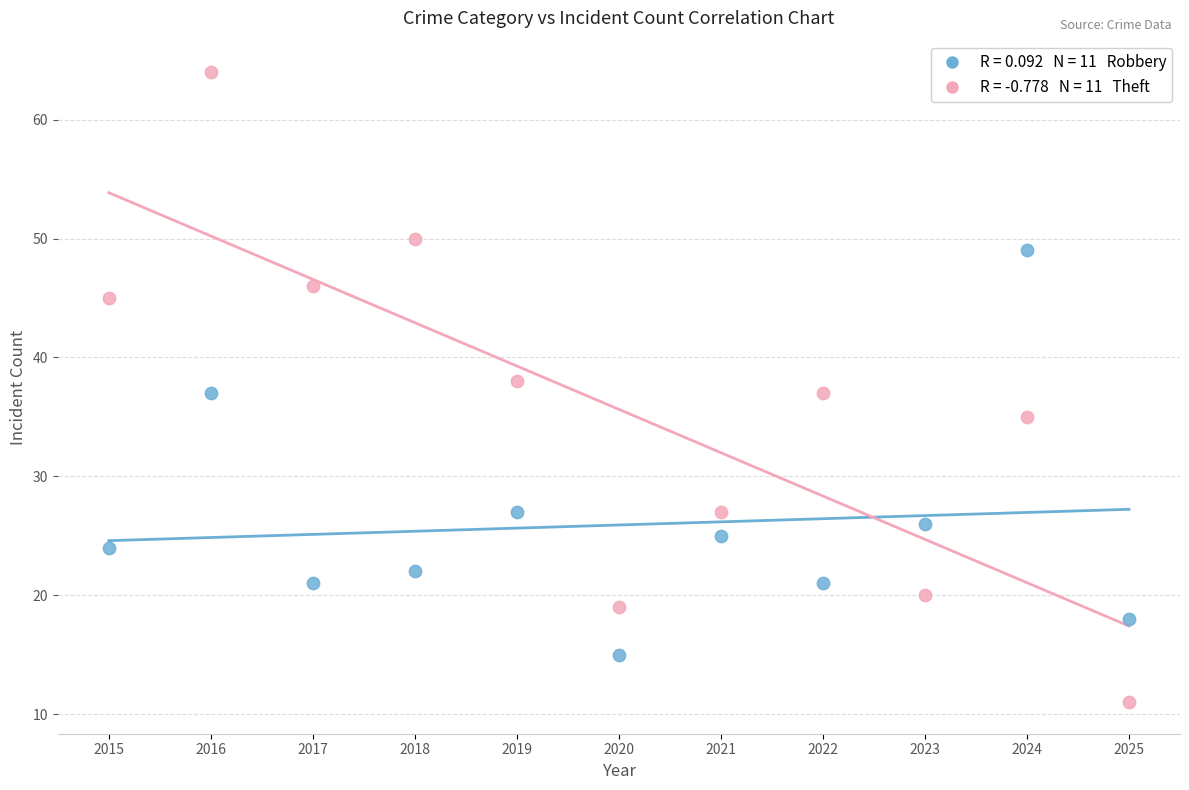

Across all data points, what is the range of Y values (max minus min)?

53